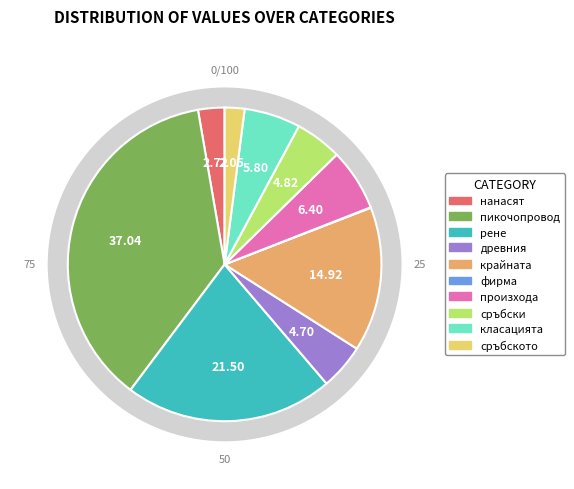

Does древния account for over 50% of the chart?

No